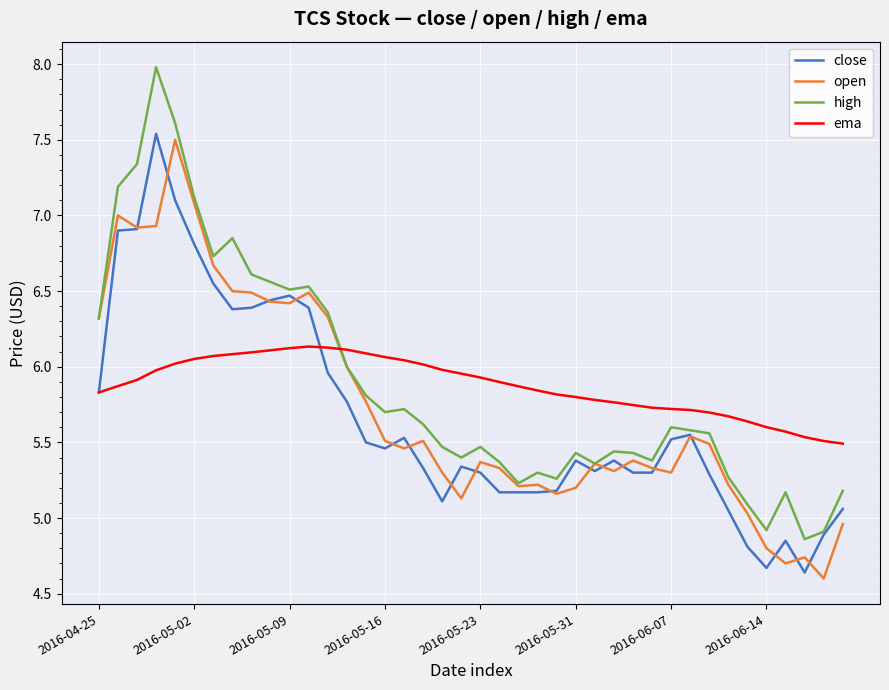

Which series has the widest spread of values?

high